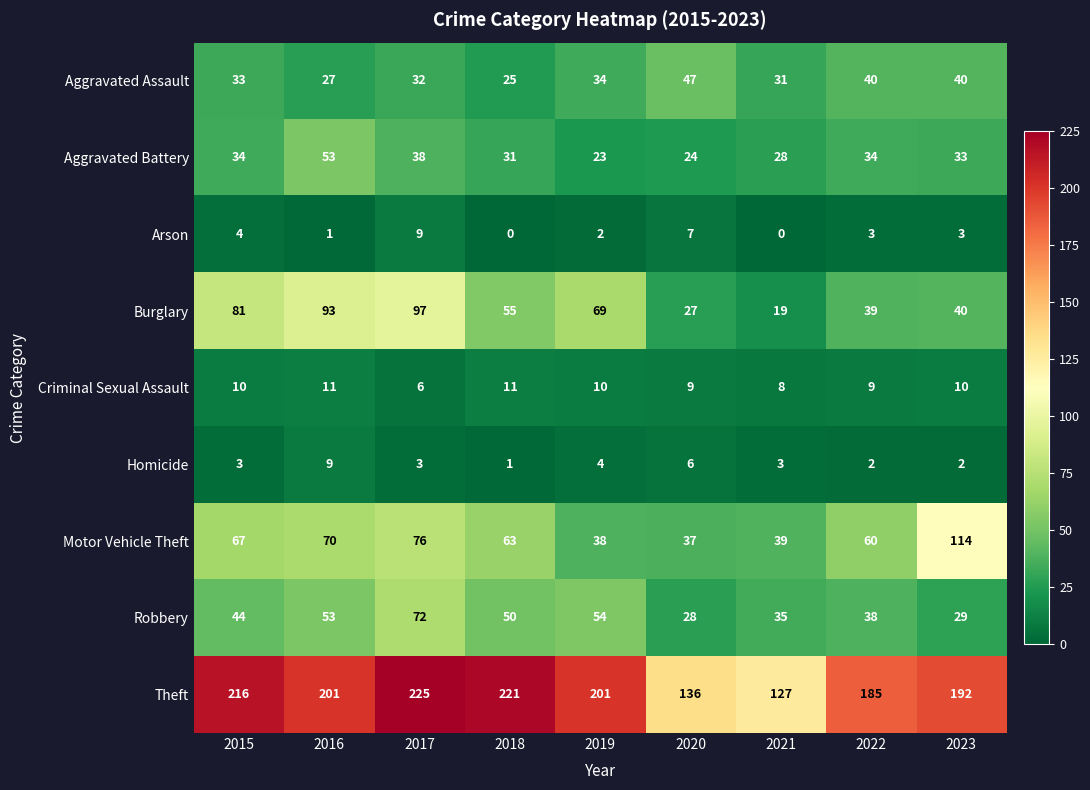

List the labels in order of Burglary value, largest first.

2017, 2016, 2015, 2019, 2018, 2023, 2022, 2020, 2021